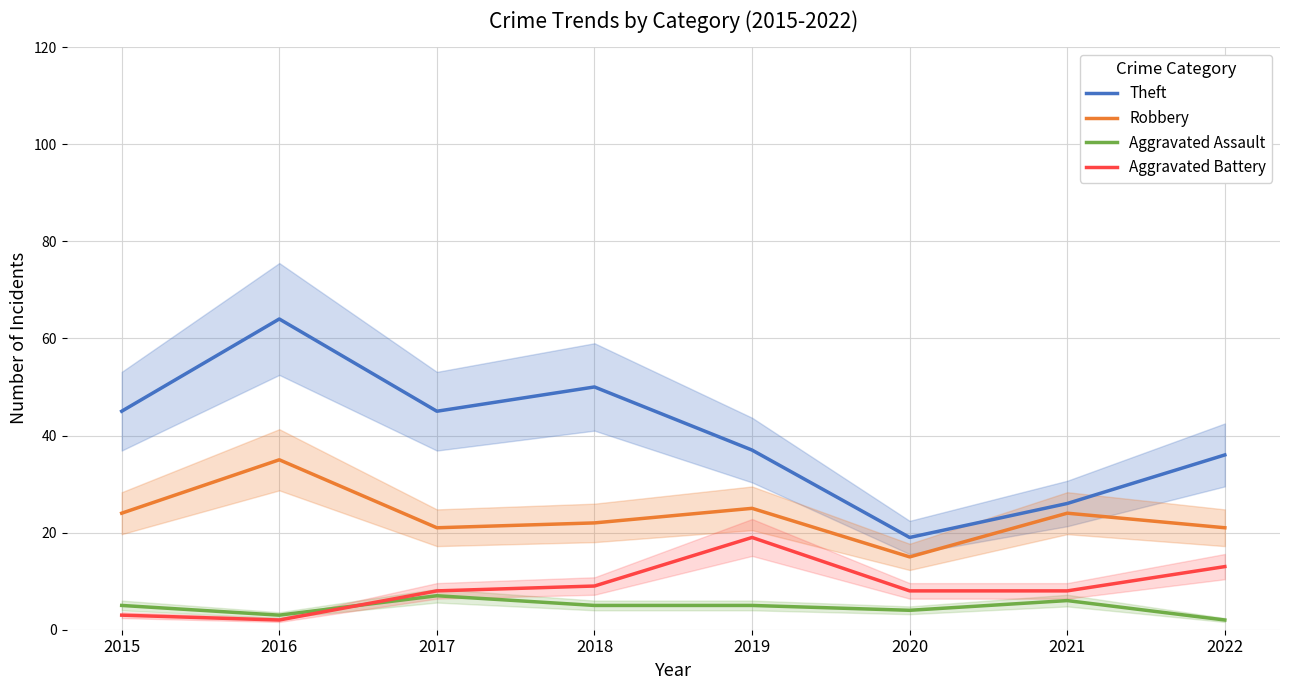

True or false: Robbery has a value of 21 at 2017.

True